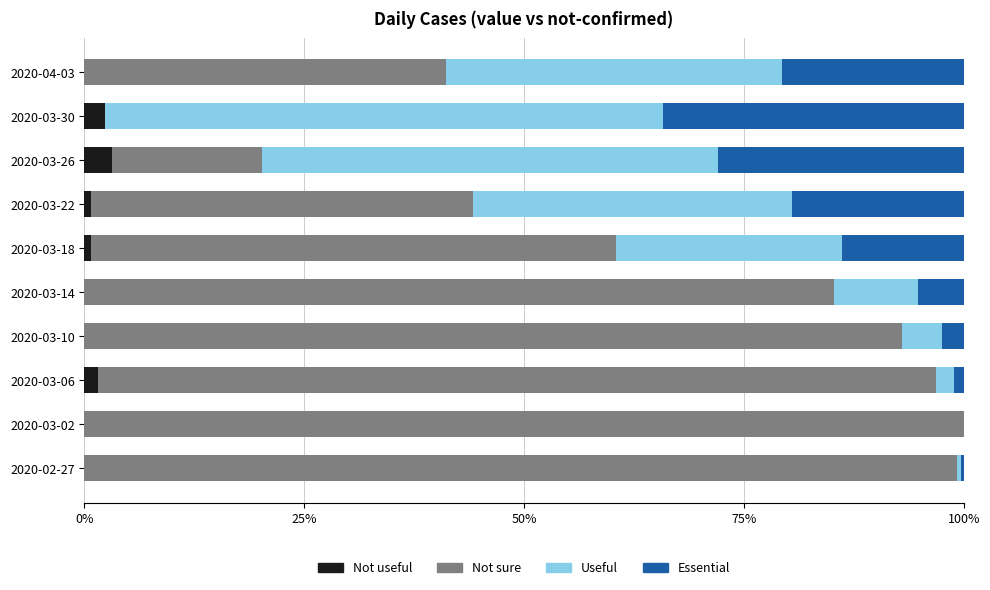

Between 2020-03-02 and 2020-03-18, which is larger?

2020-03-18